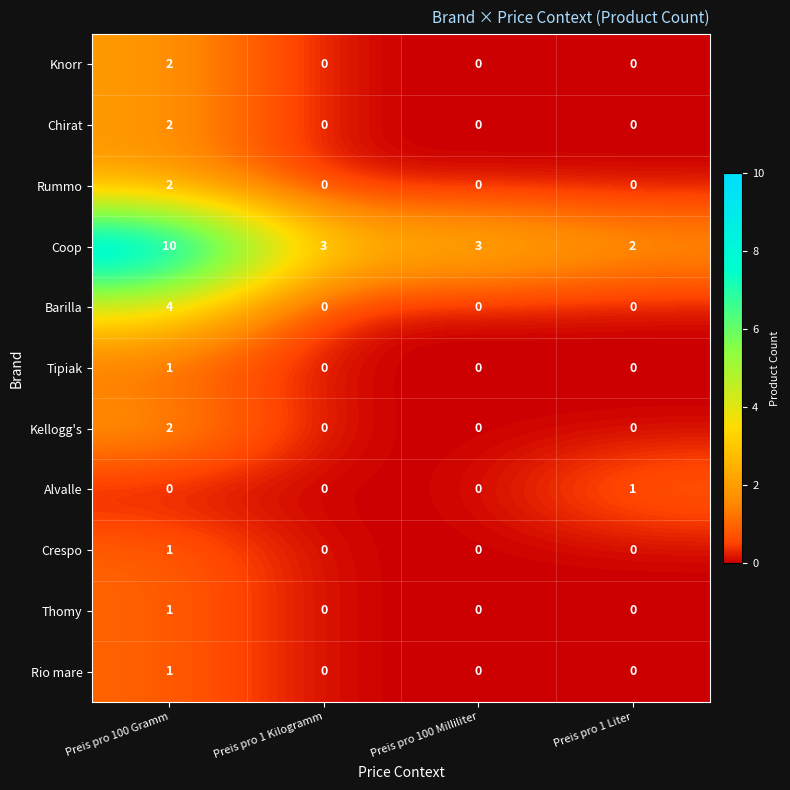

Count the Crespo values in the range 0 to 1.

4